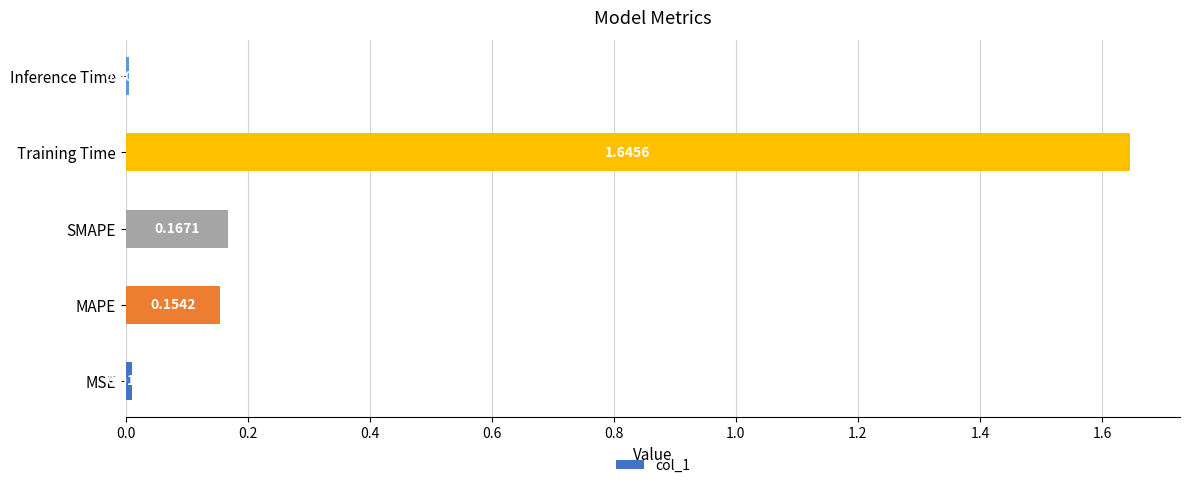

At which label is the value closest to 0?

Inference Time